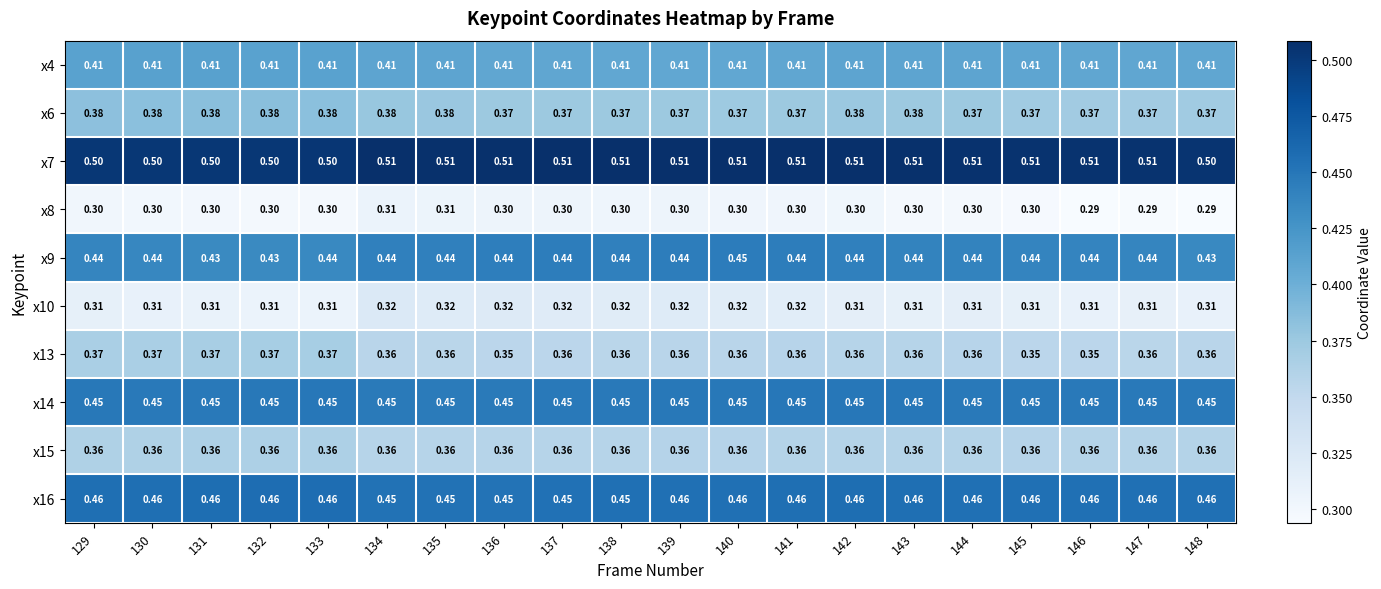

What is the smallest value displayed?

0.3